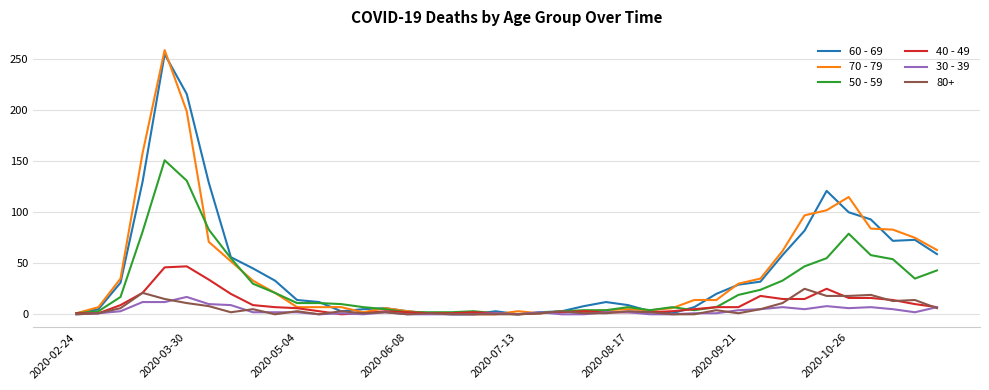

What is the greatest value displayed?

259